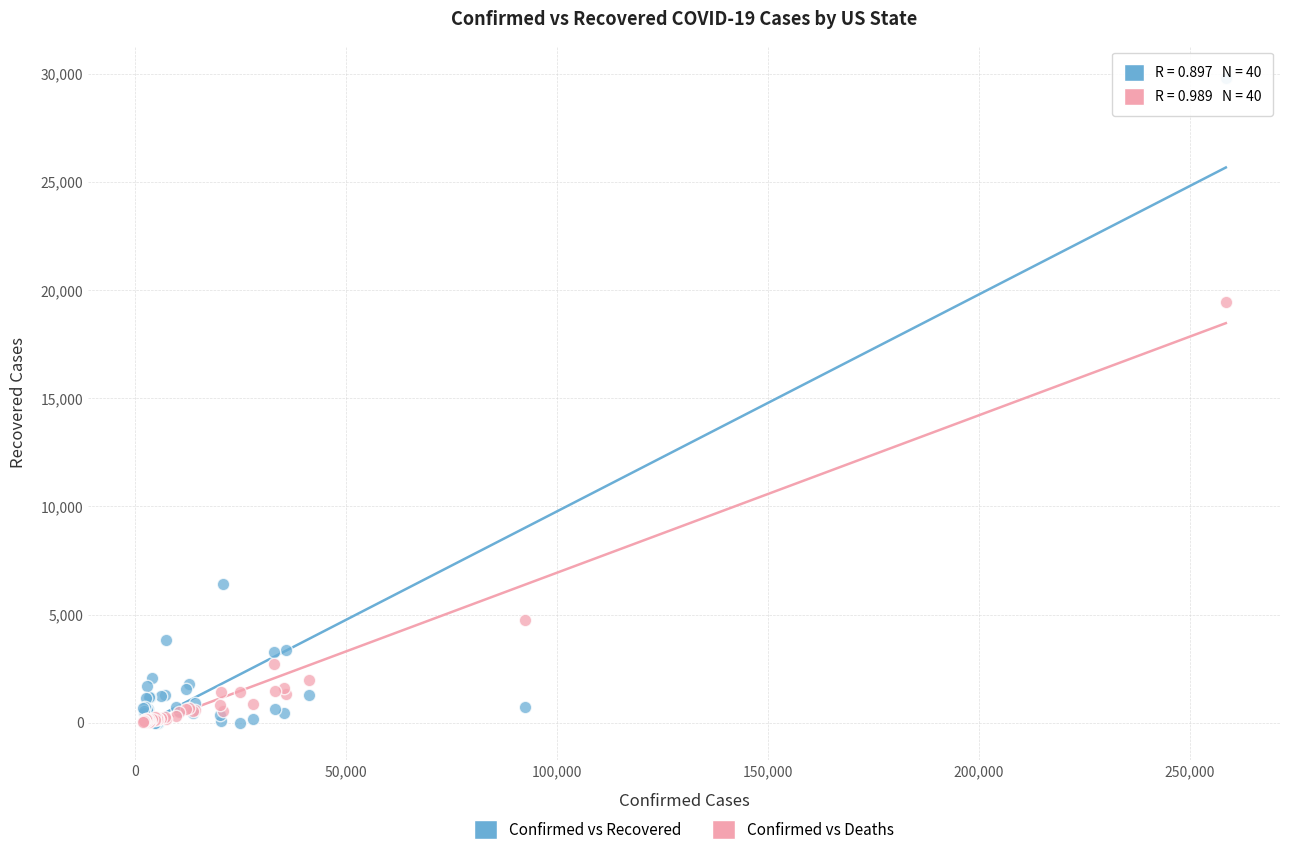

What are all the series names shown in the legend?

Confirmed vs Recovered, Confirmed vs Deaths